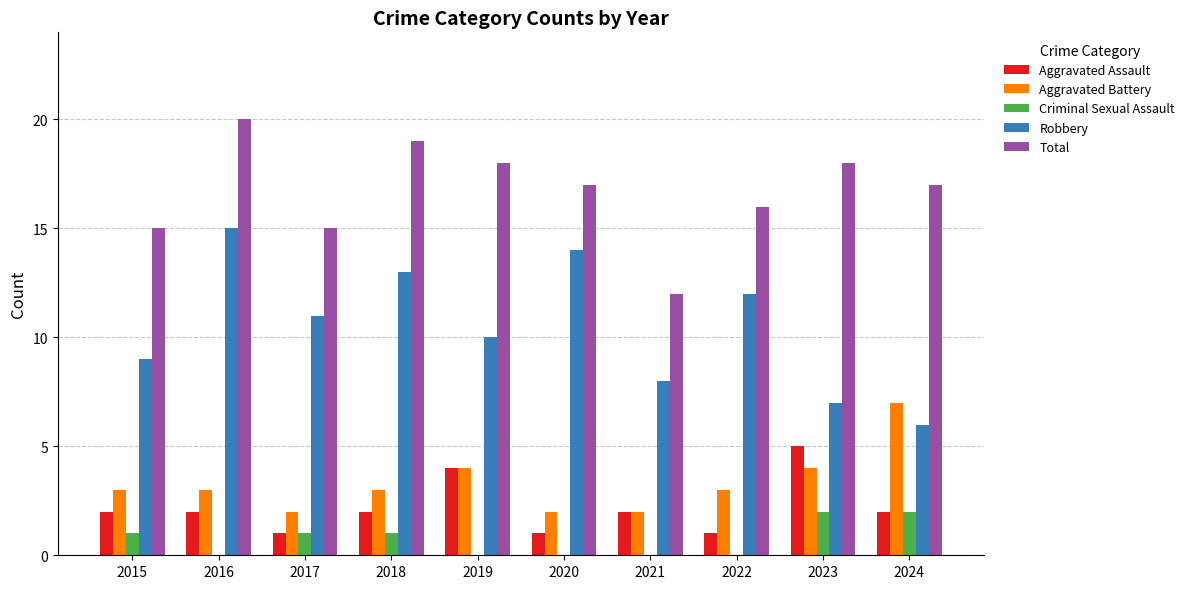

At which category does the chart reach its peak across all series?

2016